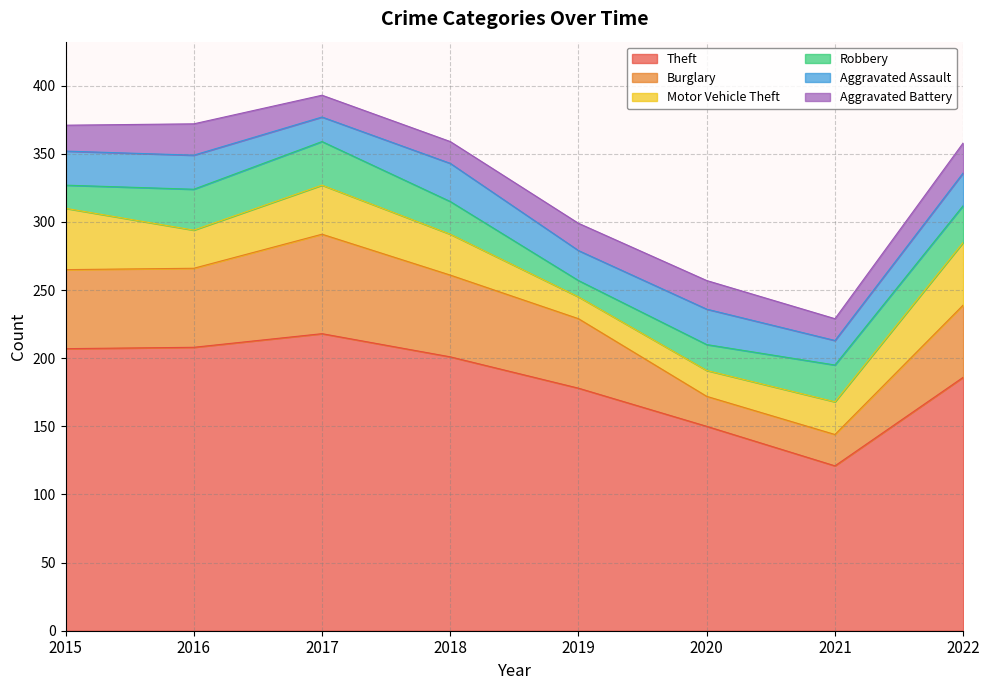

Is the value of Robbery at 2017 greater than the value of Theft at 2019?

No